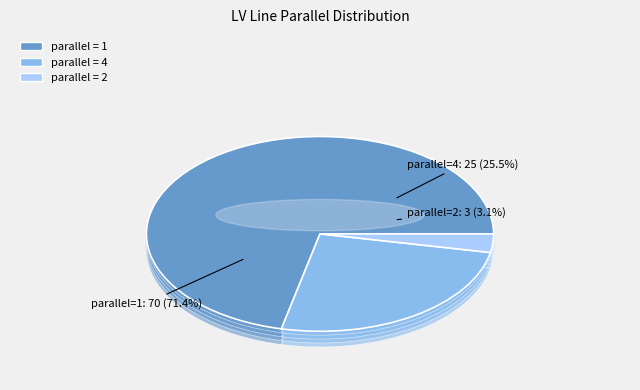

Do 4 and 1 together represent more than half of the pie?

Yes